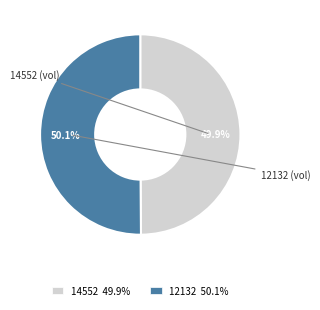

Is there a majority slice in this chart?

Yes